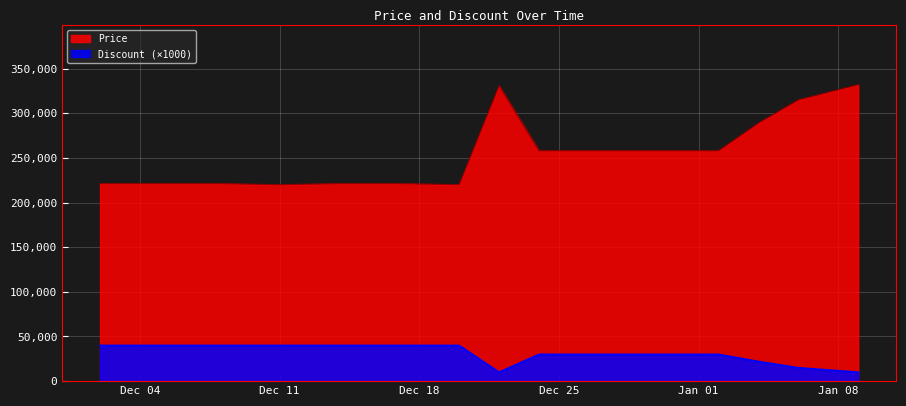

Does the chart display data point markers on the line(s)?

No